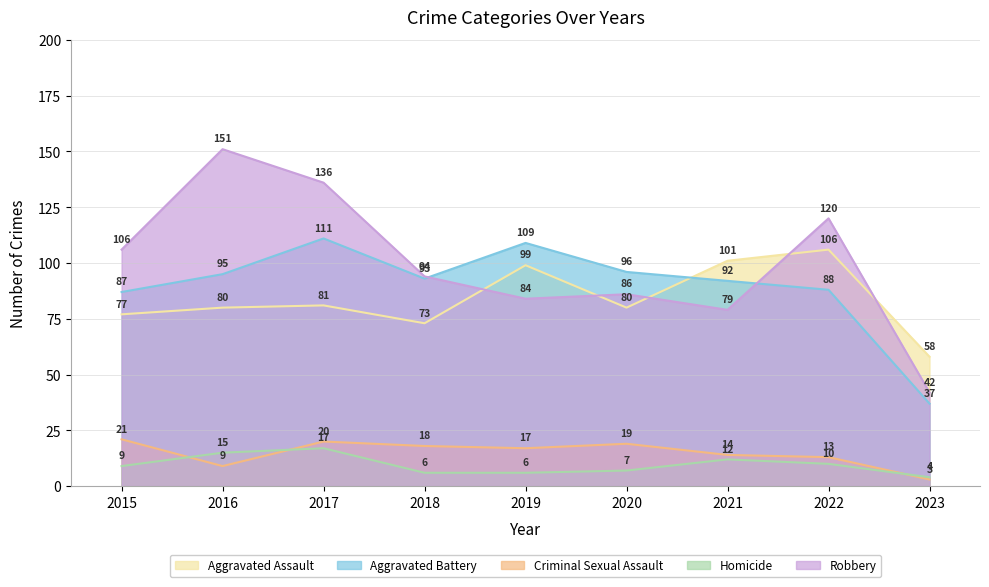

Which series has the largest total across all categories?

Robbery